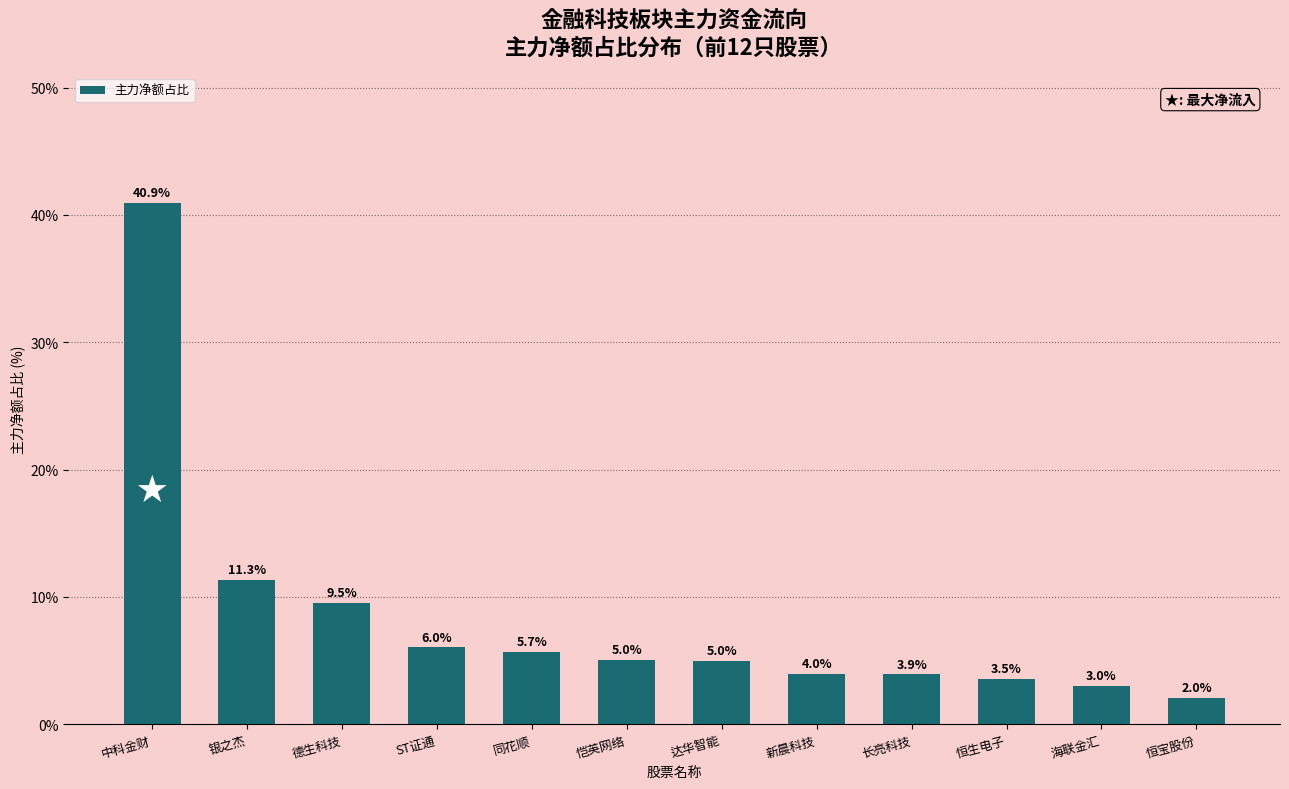

How many bars are there in total?

12